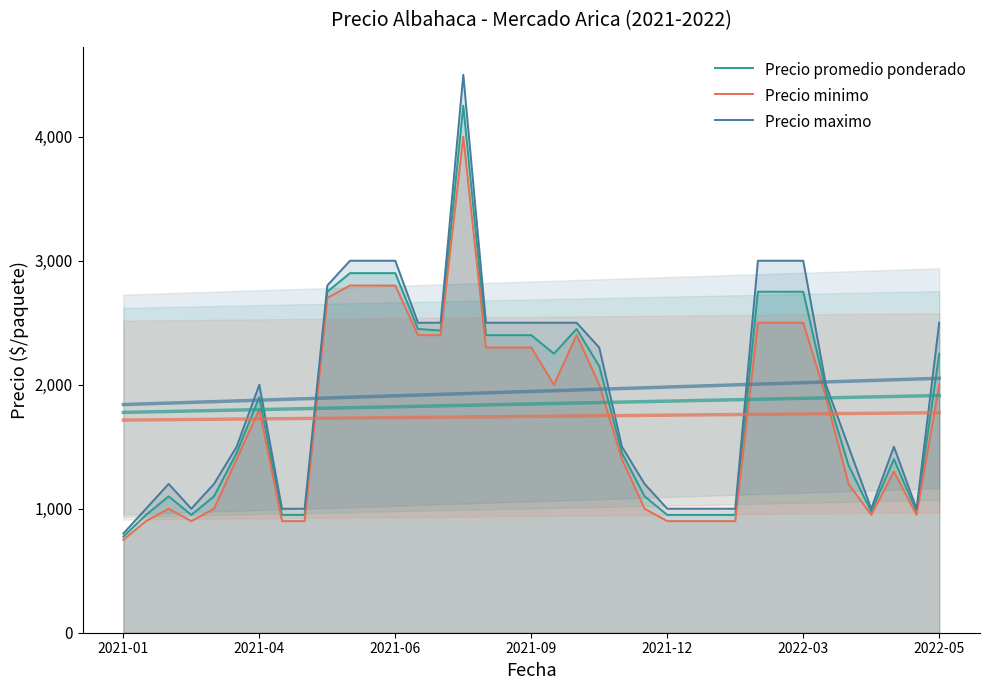

What is the label of the 4th point from the left?

2021-09